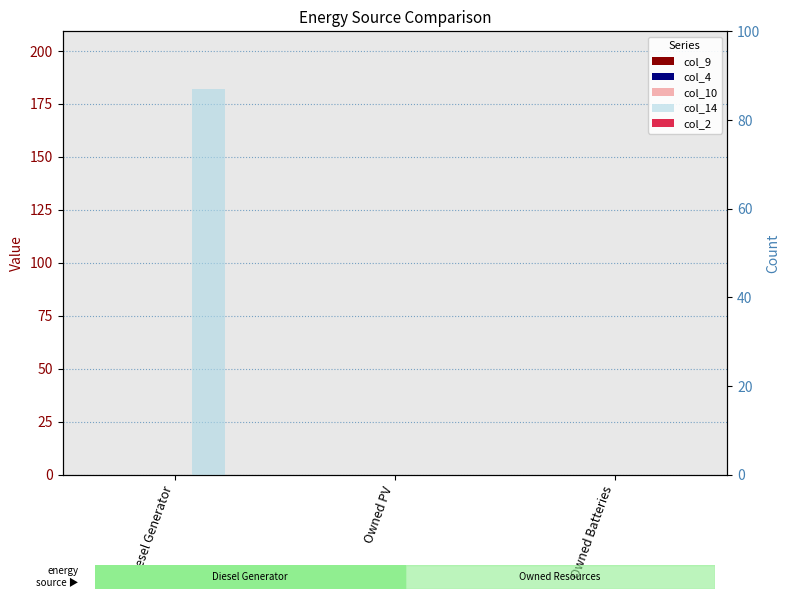

How many bars are there in each group?

5